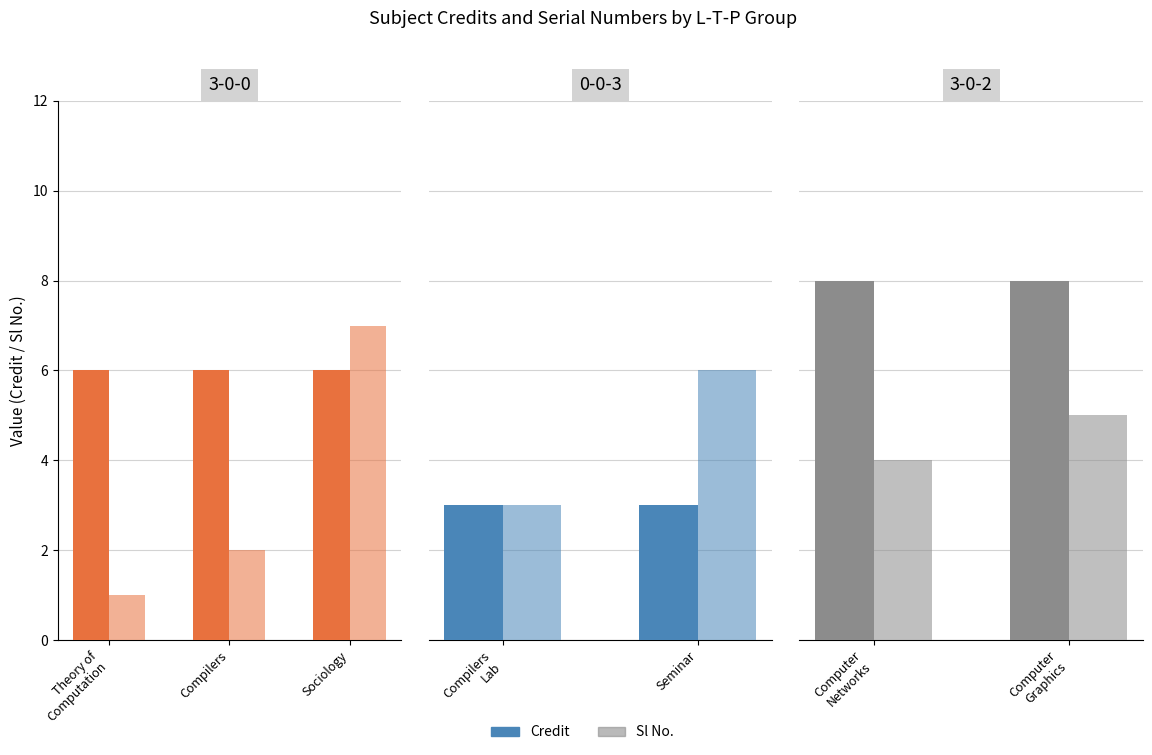

What is the average value of the Sl No. series?

4